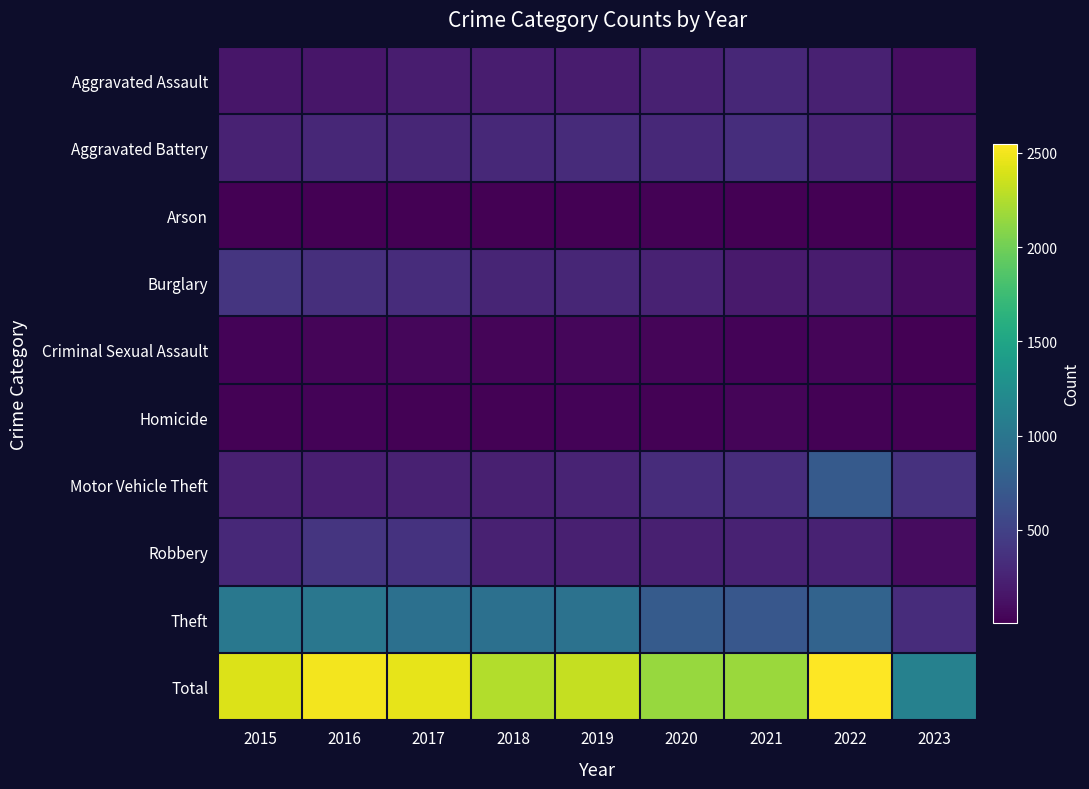

At which category does the chart reach its peak across all series?

2022